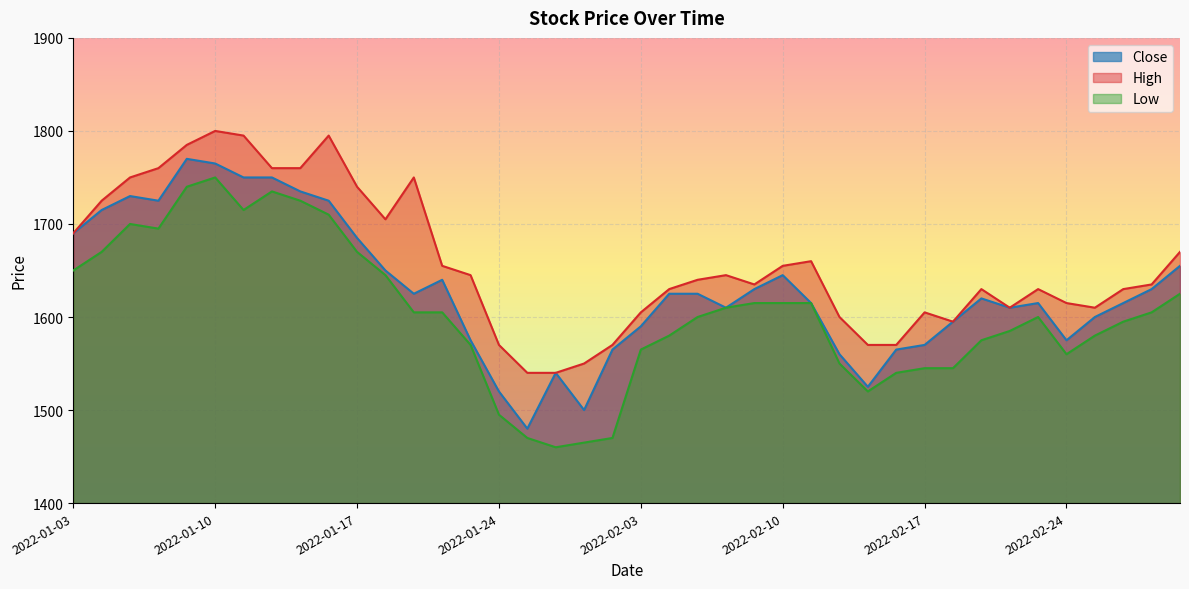

What is the label of the 19th point from the left?

2022-01-27